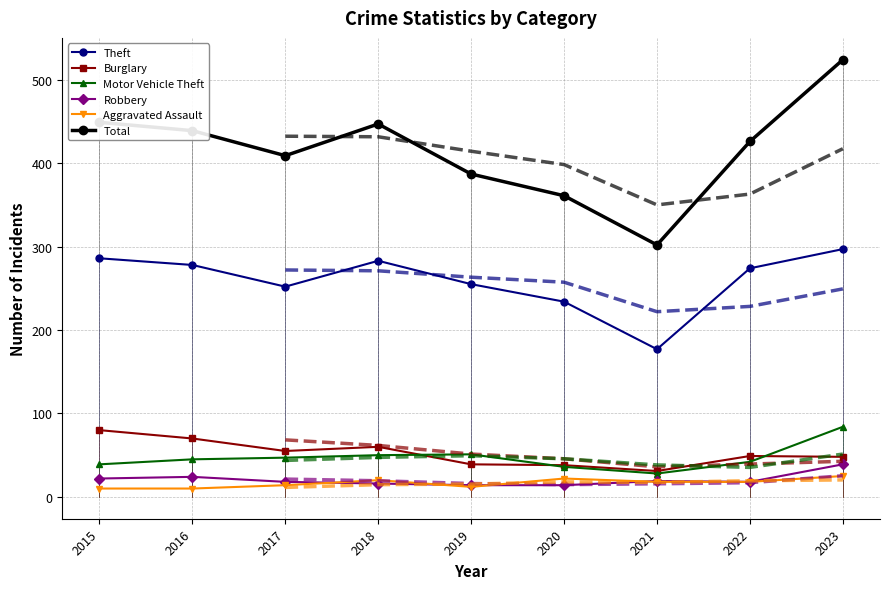

How many interior local valleys does the Motor Vehicle Theft series have?

1